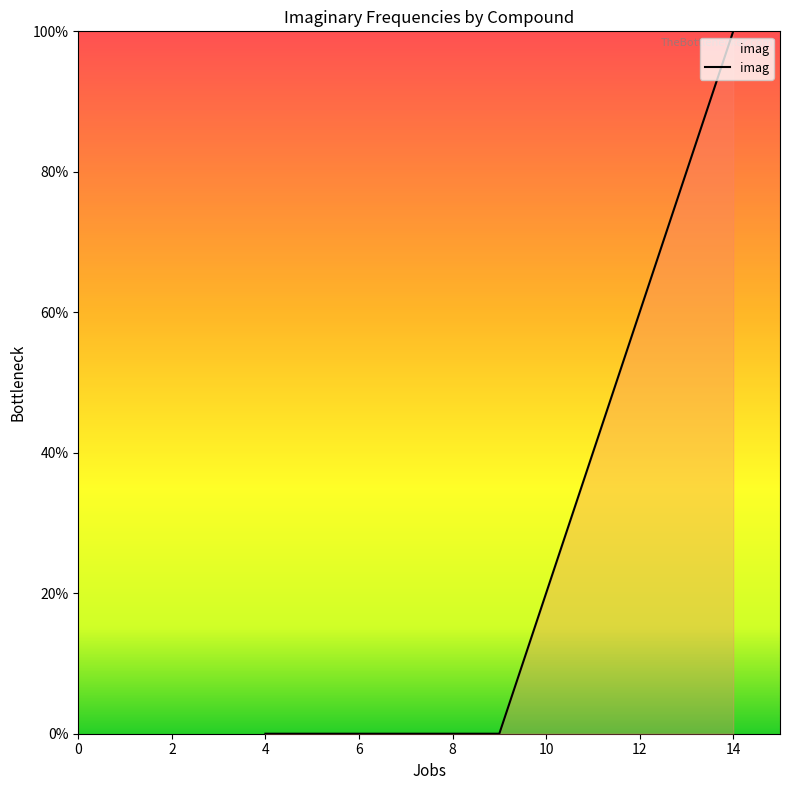

How many positive values are there?

1